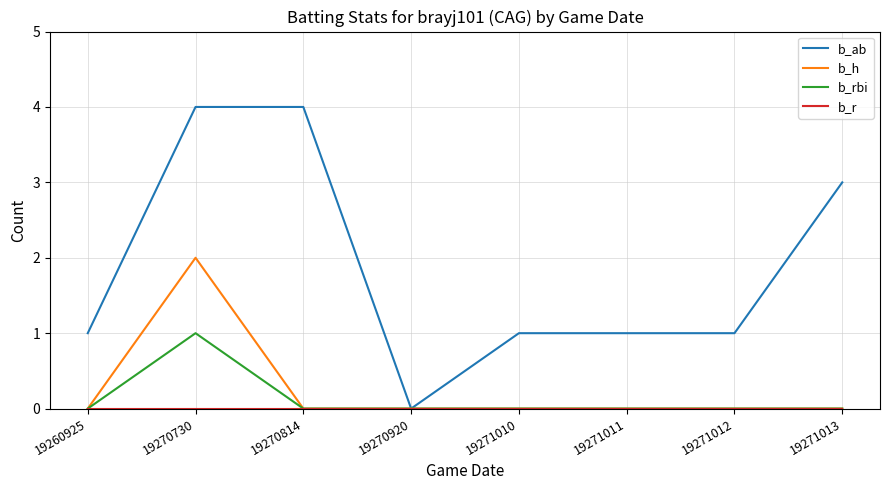

What is the greatest value displayed?

4